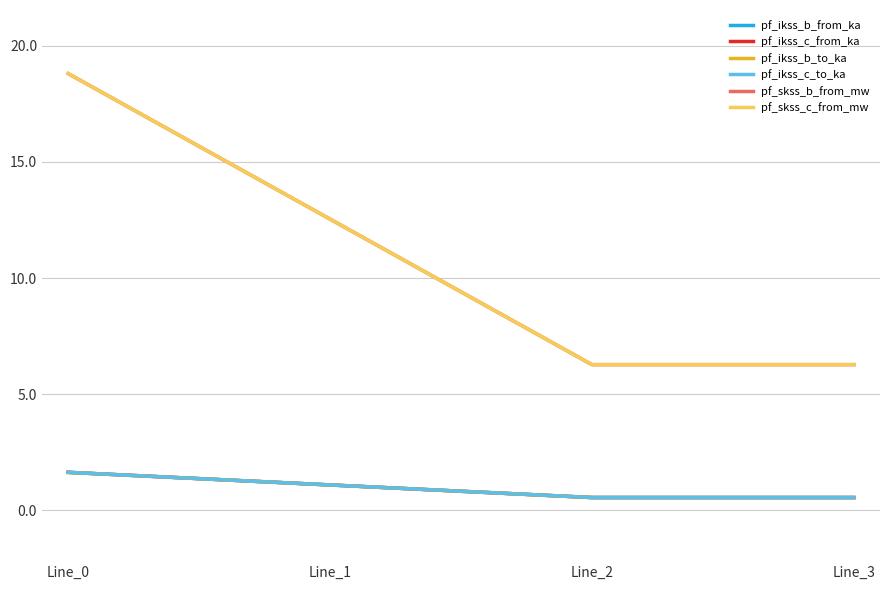

Read the pf_skss_c_from_mw value at Line_3.

6.3